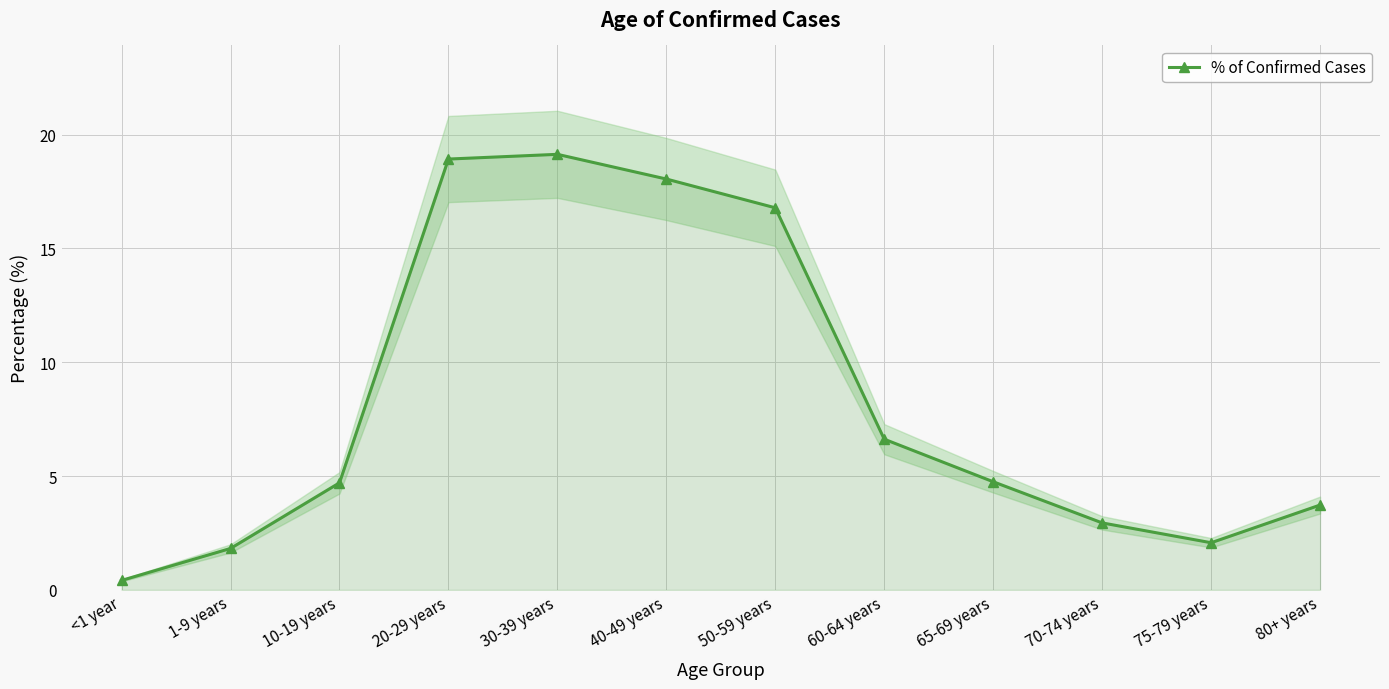

What is the difference between the maximum and minimum values?

18.7